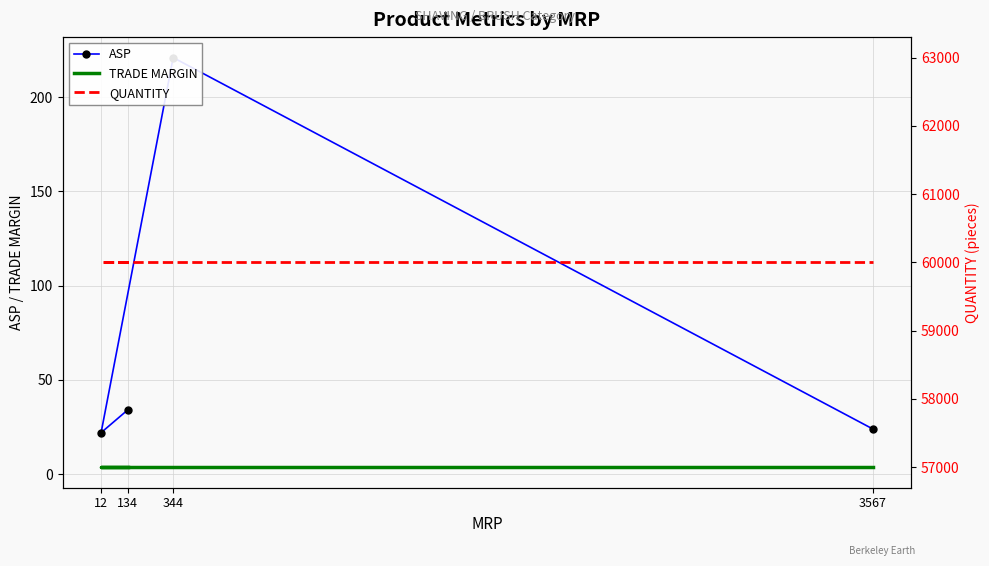

At which label is TRADE MARGIN closest to 3?

134